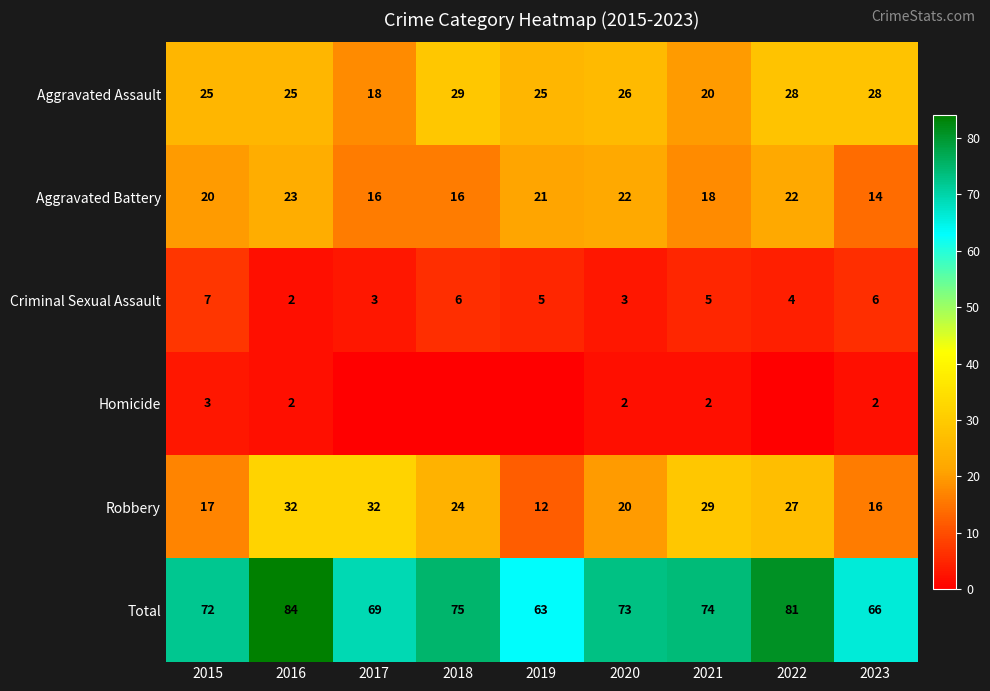

Which category has the highest value across all series?

2016